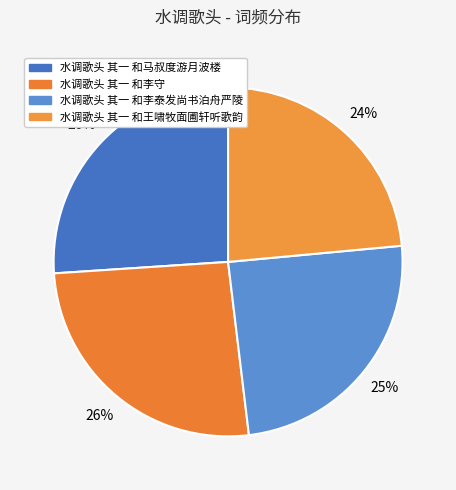

What is the smallest slice in the pie chart?

水调歌头 其一 和王啸牧面圃轩听歌韵